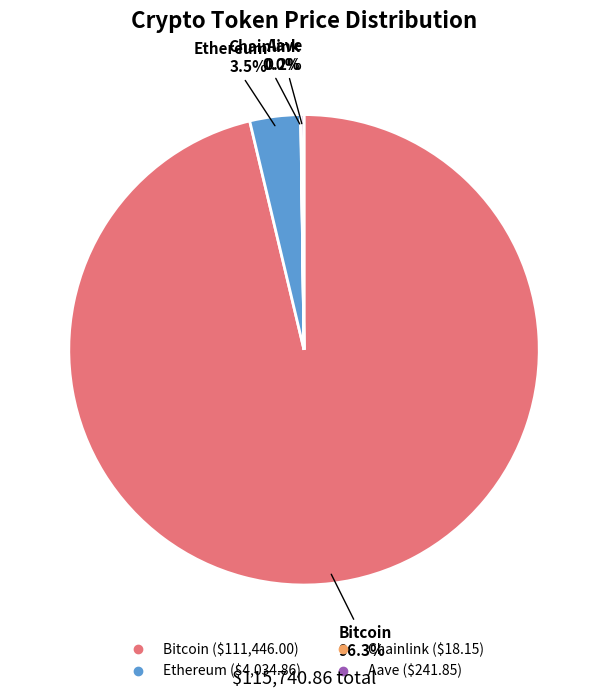

Which slice represents more than half of the pie?

Bitcoin